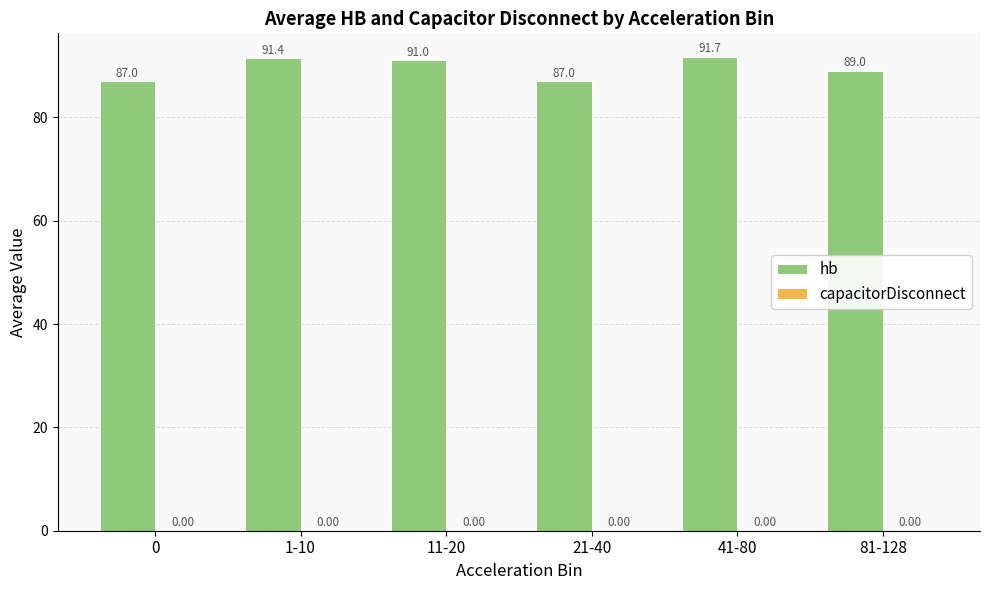

What is the change in value from 11-20 to 41-80?

+0.7